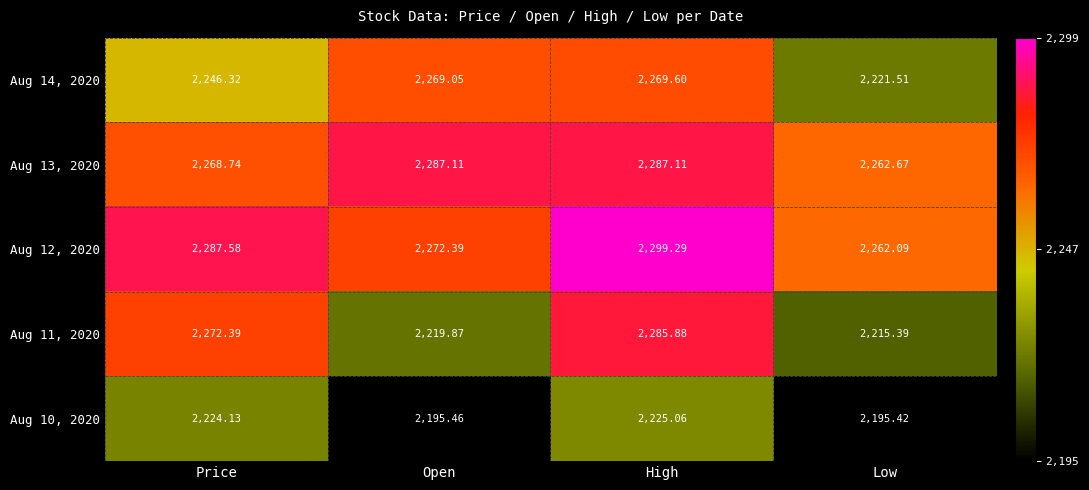

At which category is the sum across all series the highest?

High